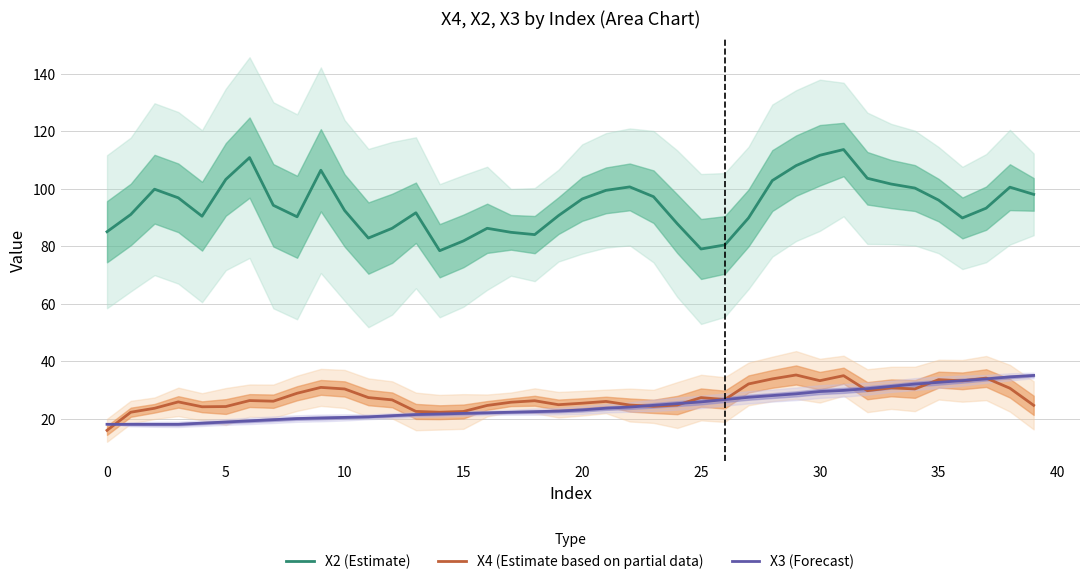

At which category does the chart reach its peak across all series?

31